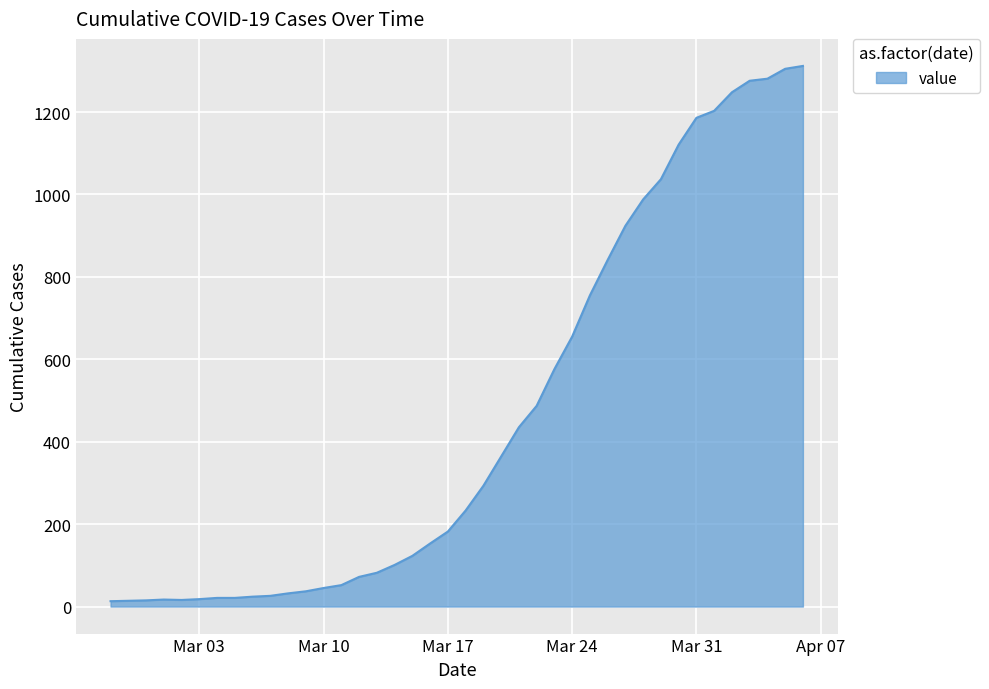

What is the maximum value shown in the chart?

1312